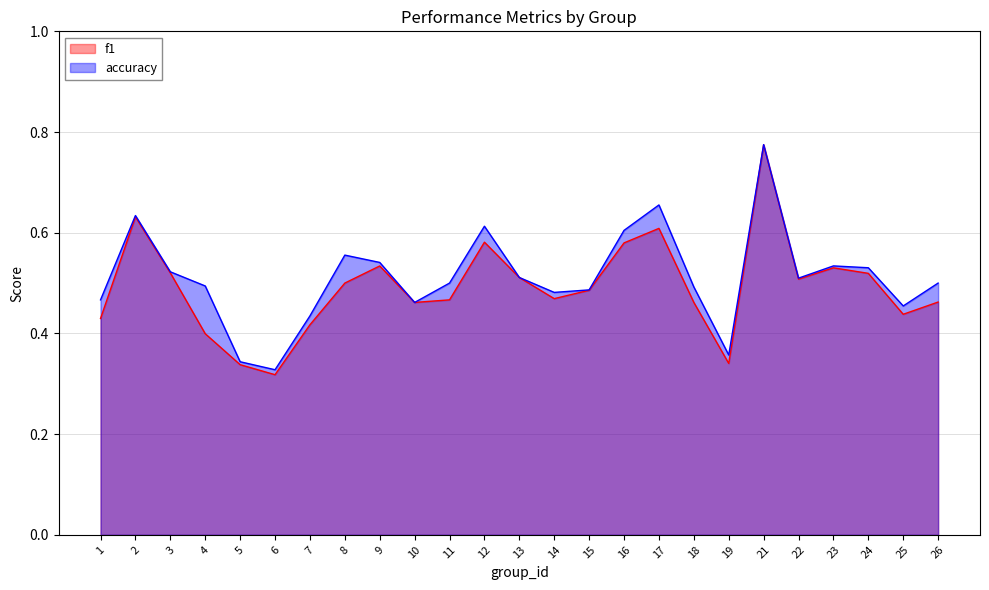

What is the smallest value displayed?

0.3